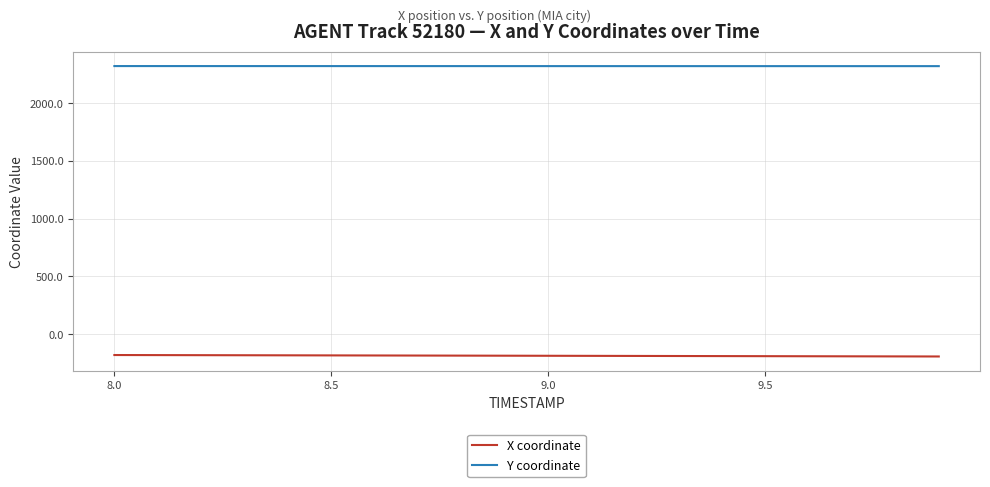

True or false: X coordinate and Y coordinate cross at least once.

False